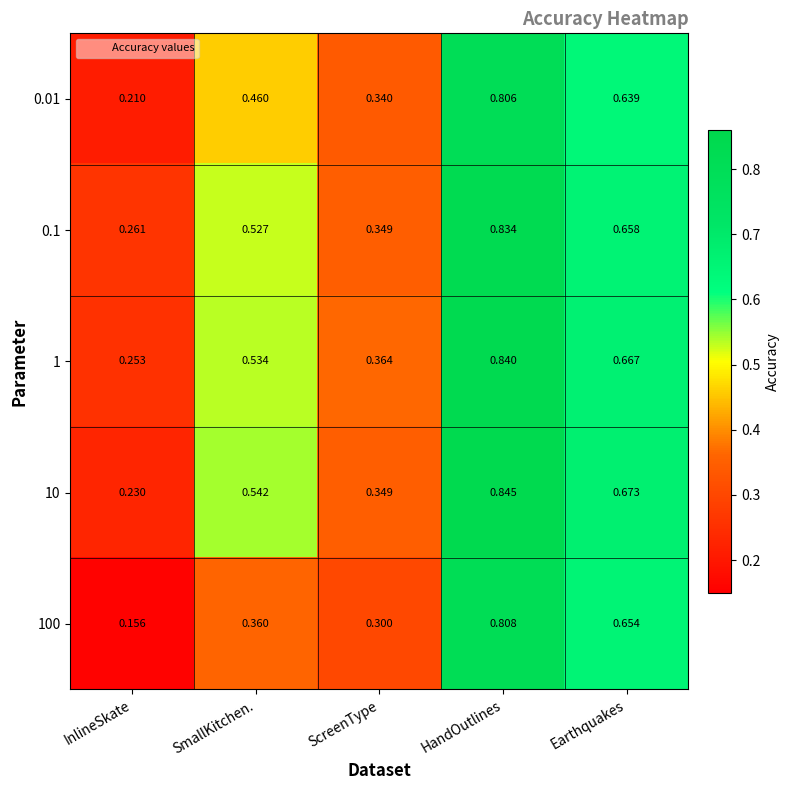

Rank the categories by 0.01 value from highest to lowest.

HandOutlines, Earthquakes, SmallKitchen., ScreenType, InlineSkate